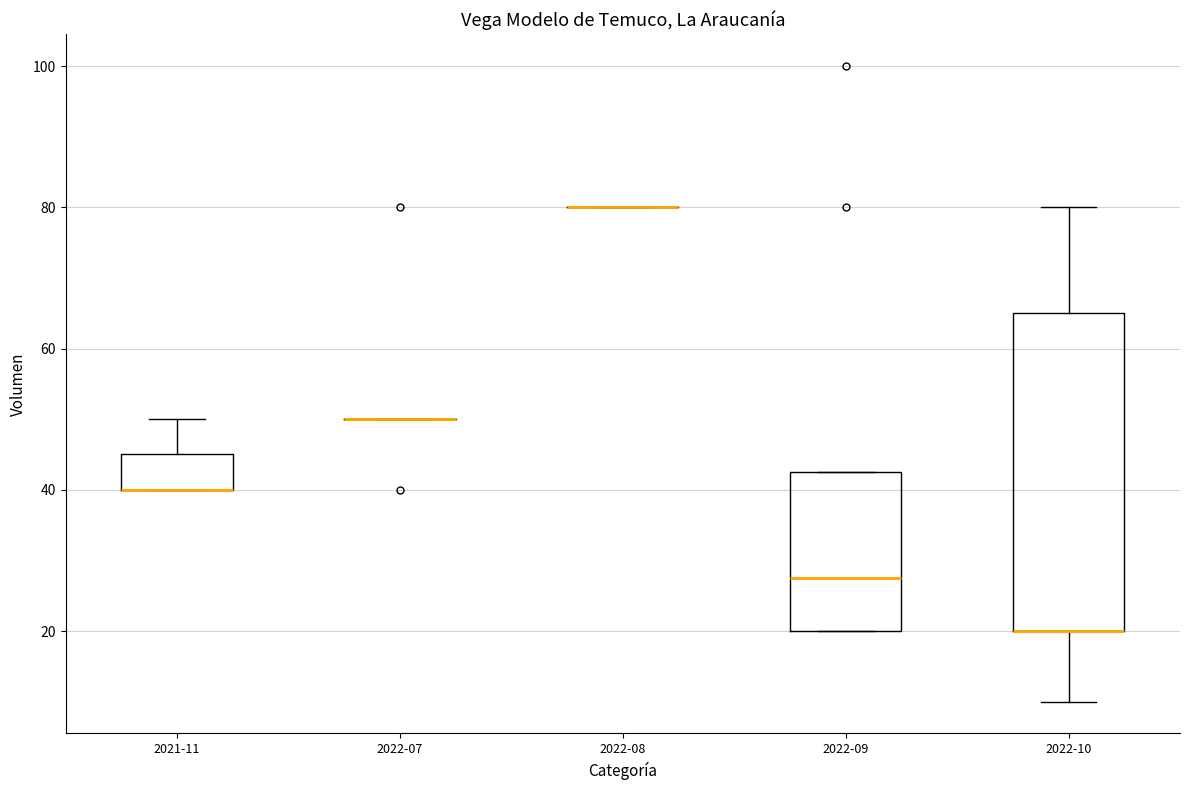

Reading left to right, transcribe this box plot: for each box, give where its median line is, the range the box spans, and where its two whiskers end, as read against the y-axis. The values are not printed on the chart, so give them approximately, as read against the axis.

2021-11: median 40 (drawn on the box's lower edge), box 40 to 46, whiskers 40 to 50
2022-07: box collapsed to a line at 50, whiskers 50 to 50
2022-08: box collapsed to a line at 80, whiskers 80 to 80
2022-09: median 28, box 20 to 42, whiskers 20 to 42
2022-10: median 20 (drawn on the box's lower edge), box 20 to 66, whiskers 10 to 80